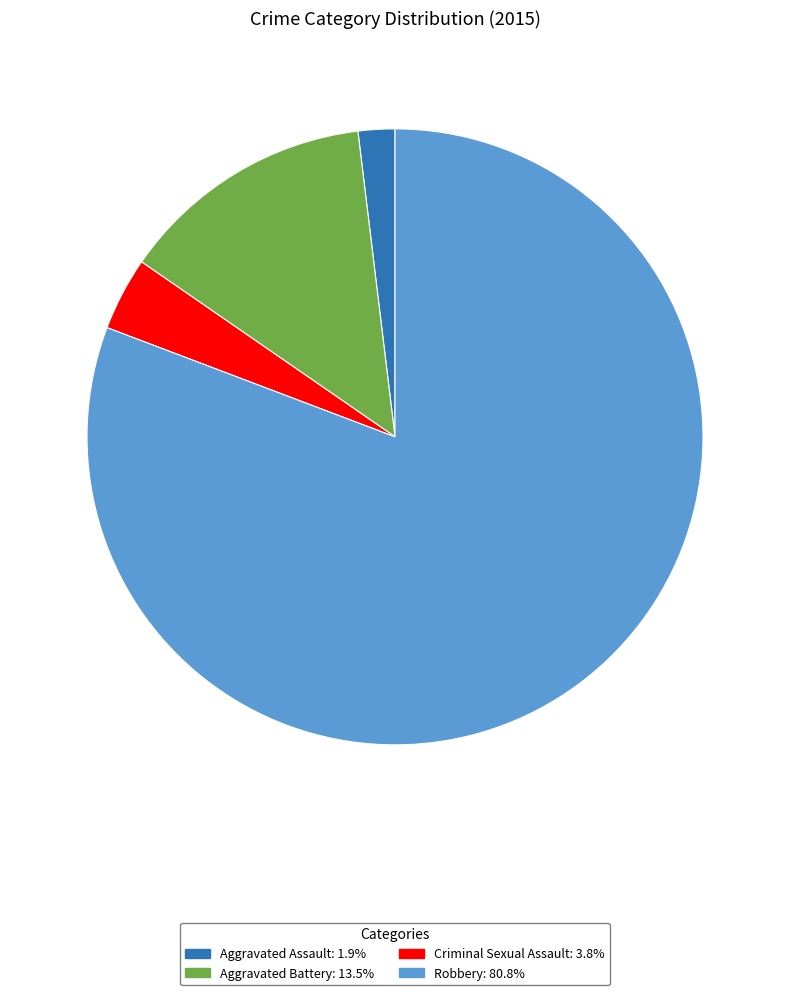

Which category has the smallest portion of the pie?

Aggravated Assault